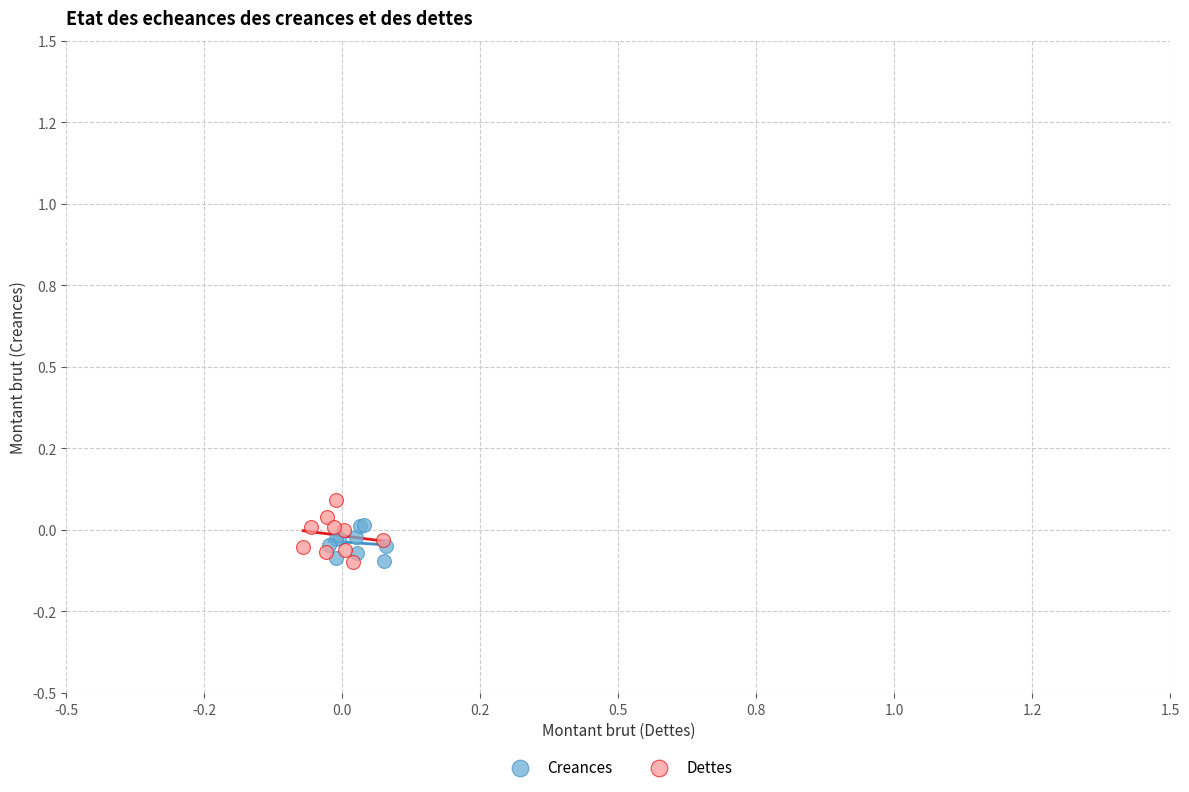

What are all the series names shown in the legend?

Creances, Dettes